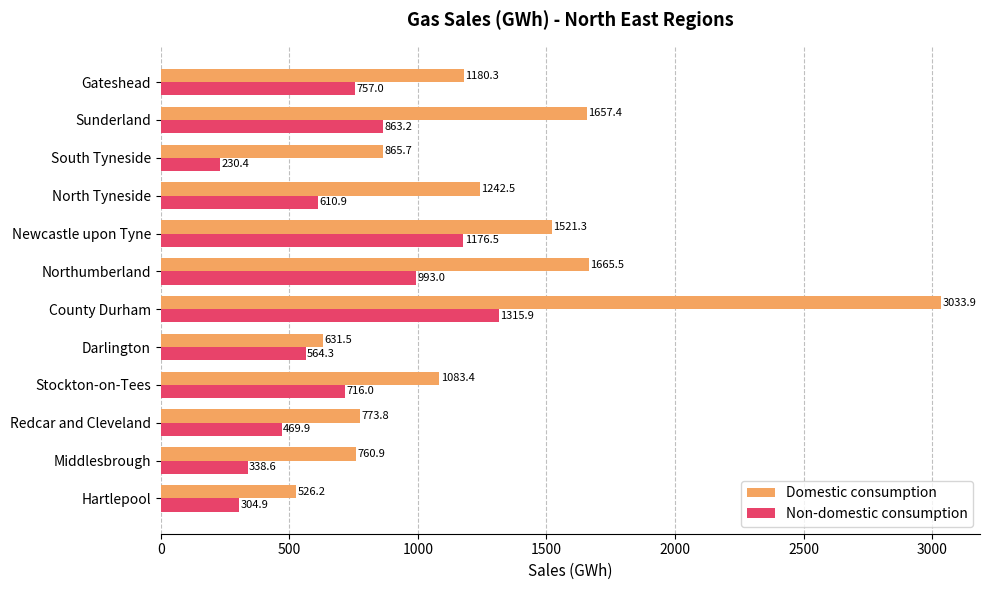

Is the value of Non-domestic consumption at South Tyneside greater than the value of Domestic consumption at Newcastle upon Tyne?

No